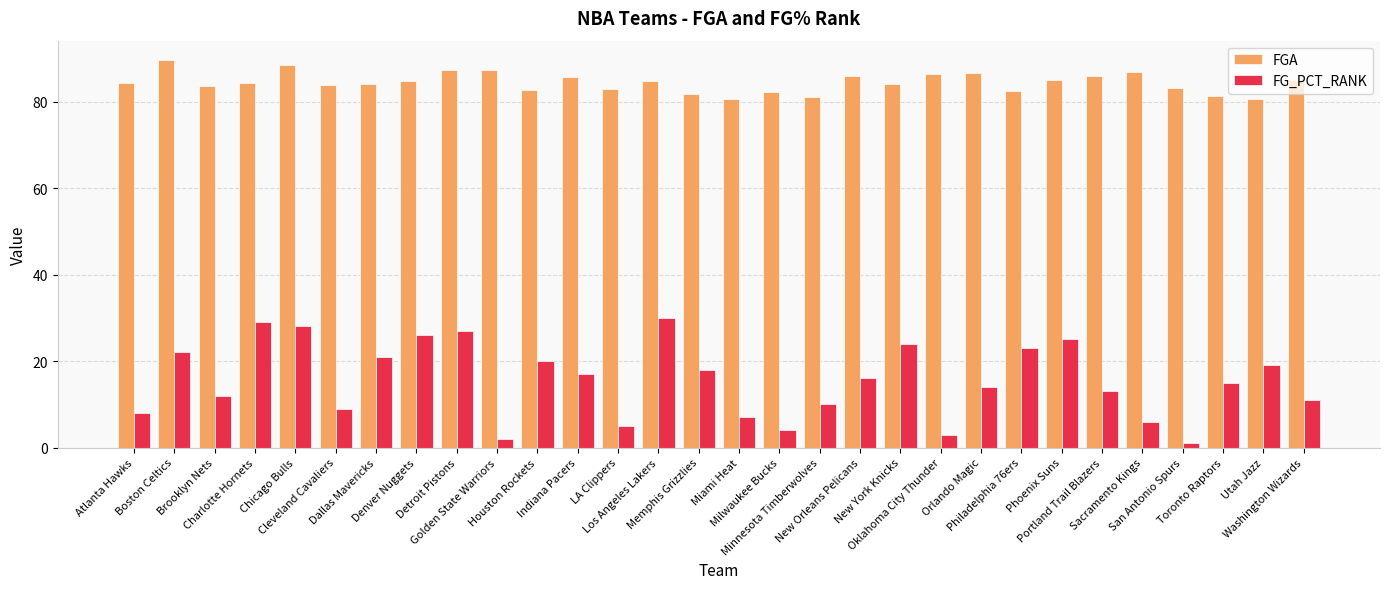

Which category has the lowest value across all series?

San Antonio Spurs